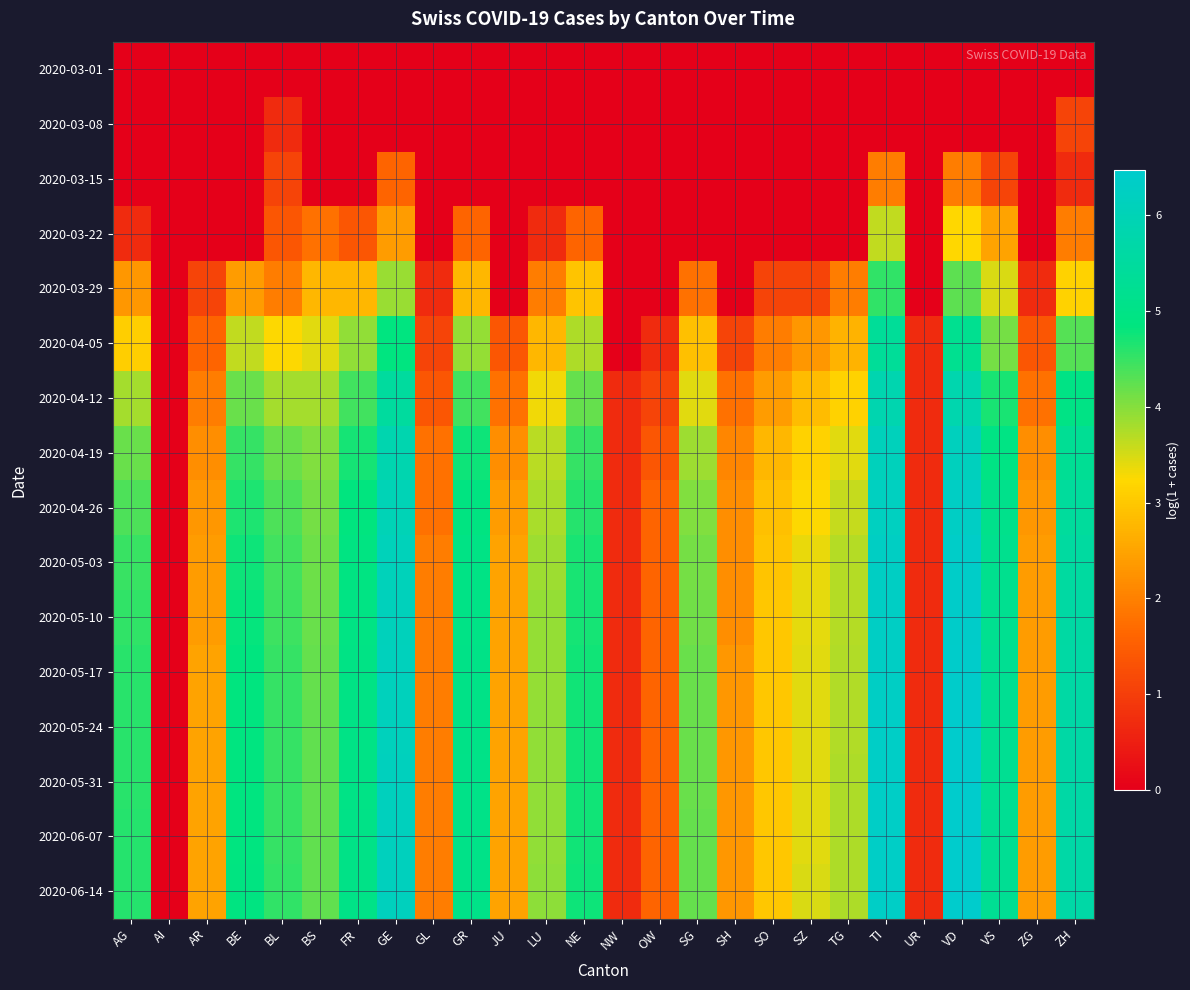

Reading left to right, list all the values displayed in this chart.

2020-03-01: AG=0.0	AI=0.0	AR=0.0	BE=0.0	BL=0.0	BS=0.0	FR=0.0	GE=0.0	GL=0.0	GR=0.0	JU=0.0	LU=0.0	NE=0.0	NW=0.0	OW=0.0	SG=0.0	SH=0.0	SO=0.0	SZ=0.0	TG=0.0	TI=0.0	UR=0.0	VD=0.0	VS=0.0	ZG=0.0	ZH=0.0
2020-03-08: AG=0.0	AI=0.0	AR=0.0	BE=0.0	BL=0.7	BS=0.0	FR=0.0	GE=0.0	GL=0.0	GR=0.0	JU=0.0	LU=0.0	NE=0.0	NW=0.0	OW=0.0	SG=0.0	SH=0.0	SO=0.0	SZ=0.0	TG=0.0	TI=0.0	UR=0.0	VD=0.0	VS=0.0	ZG=0.0	ZH=1.1
2020-03-15: AG=0.0	AI=0.0	AR=0.0	BE=0.0	BL=1.1	BS=0.0	FR=0.0	GE=1.6	GL=0.0	GR=0.0	JU=0.0	LU=0.0	NE=0.0	NW=0.0	OW=0.0	SG=0.0	SH=0.0	SO=0.0	SZ=0.0	TG=0.0	TI=1.9	UR=0.0	VD=1.9	VS=1.1	ZG=0.0	ZH=0.7
2020-03-22: AG=0.7	AI=0.0	AR=0.0	BE=0.0	BL=1.4	BS=1.8	FR=1.4	GE=2.4	GL=0.0	GR=1.6	JU=0.0	LU=0.7	NE=1.6	NW=0.0	OW=0.0	SG=0.0	SH=0.0	SO=0.0	SZ=0.0	TG=0.0	TI=3.6	UR=0.0	VD=3.2	VS=2.5	ZG=0.0	ZH=1.9
2020-03-29: AG=2.3	AI=0.0	AR=1.1	BE=2.4	BL=1.9	BS=2.8	FR=2.8	GE=3.9	GL=0.7	GR=2.8	JU=0.0	LU=1.9	NE=2.9	NW=0.0	OW=0.0	SG=1.8	SH=0.0	SO=1.1	SZ=1.1	TG=1.9	TI=4.5	UR=0.0	VD=4.2	VS=3.5	ZG=0.7	ZH=3.1
2020-04-05: AG=3.1	AI=0.0	AR=1.6	BE=3.6	BL=3.3	BS=3.4	FR=3.9	GE=4.9	GL=1.1	GR=3.9	JU=1.4	LU=2.8	NE=3.8	NW=0.0	OW=0.7	SG=2.9	SH=1.1	SO=1.9	SZ=2.3	TG=2.7	TI=5.4	UR=0.7	VD=5.2	VS=4.1	ZG=1.4	ZH=4.3
2020-04-12: AG=3.8	AI=0.0	AR=1.9	BE=4.2	BL=3.8	BS=3.8	FR=4.4	GE=5.5	GL=1.4	GR=4.4	JU=1.8	LU=3.3	NE=4.2	NW=0.7	OW=1.1	SG=3.4	SH=1.8	SO=2.4	SZ=2.8	TG=3.1	TI=5.8	UR=0.7	VD=5.8	VS=4.7	ZG=1.8	ZH=5.0
2020-04-19: AG=4.2	AI=0.0	AR=2.2	BE=4.5	BL=4.2	BS=4.0	FR=4.7	GE=5.9	GL=1.8	GR=4.8	JU=2.2	LU=3.7	NE=4.5	NW=0.7	OW=1.4	SG=3.9	SH=2.1	SO=2.8	SZ=3.1	TG=3.4	TI=6.1	UR=0.7	VD=6.1	VS=4.9	ZG=2.2	ZH=5.3
2020-04-26: AG=4.4	AI=0.0	AR=2.3	BE=4.7	BL=4.4	BS=4.1	FR=4.8	GE=6.0	GL=1.8	GR=4.9	JU=2.4	LU=3.8	NE=4.6	NW=0.7	OW=1.6	SG=4.0	SH=2.2	SO=2.9	SZ=3.3	TG=3.6	TI=6.2	UR=0.7	VD=6.3	VS=5.1	ZG=2.3	ZH=5.5
2020-05-03: AG=4.5	AI=0.0	AR=2.4	BE=4.8	BL=4.4	BS=4.2	FR=4.9	GE=6.1	GL=1.9	GR=5.0	JU=2.5	LU=3.9	NE=4.7	NW=0.7	OW=1.6	SG=4.1	SH=2.2	SO=2.9	SZ=3.4	TG=3.7	TI=6.3	UR=0.7	VD=6.4	VS=5.2	ZG=2.4	ZH=5.6
2020-05-10: AG=4.5	AI=0.0	AR=2.4	BE=4.8	BL=4.5	BS=4.2	FR=4.9	GE=6.1	GL=1.9	GR=5.0	JU=2.5	LU=3.9	NE=4.7	NW=0.7	OW=1.6	SG=4.1	SH=2.2	SO=3.0	SZ=3.4	TG=3.7	TI=6.3	UR=0.7	VD=6.4	VS=5.2	ZG=2.4	ZH=5.6
2020-05-17: AG=4.6	AI=0.0	AR=2.5	BE=4.8	BL=4.5	BS=4.2	FR=5.0	GE=6.1	GL=1.9	GR=5.0	JU=2.5	LU=3.9	NE=4.7	NW=0.7	OW=1.6	SG=4.2	SH=2.3	SO=3.0	SZ=3.4	TG=3.7	TI=6.3	UR=0.7	VD=6.4	VS=5.2	ZG=2.4	ZH=5.6
2020-05-24: AG=4.6	AI=0.0	AR=2.5	BE=4.9	BL=4.5	BS=4.2	FR=5.0	GE=6.1	GL=1.9	GR=5.0	JU=2.5	LU=3.9	NE=4.7	NW=0.7	OW=1.6	SG=4.2	SH=2.3	SO=3.0	SZ=3.4	TG=3.7	TI=6.3	UR=0.7	VD=6.4	VS=5.2	ZG=2.4	ZH=5.6
2020-05-31: AG=4.6	AI=0.0	AR=2.5	BE=4.9	BL=4.5	BS=4.2	FR=5.0	GE=6.1	GL=1.9	GR=5.0	JU=2.5	LU=3.9	NE=4.7	NW=0.7	OW=1.6	SG=4.2	SH=2.3	SO=3.0	SZ=3.4	TG=3.8	TI=6.3	UR=0.7	VD=6.5	VS=5.3	ZG=2.4	ZH=5.7
2020-06-07: AG=4.6	AI=0.0	AR=2.5	BE=4.9	BL=4.5	BS=4.2	FR=5.0	GE=6.1	GL=1.9	GR=5.0	JU=2.5	LU=3.9	NE=4.7	NW=0.7	OW=1.6	SG=4.2	SH=2.3	SO=3.0	SZ=3.4	TG=3.8	TI=6.3	UR=0.7	VD=6.5	VS=5.3	ZG=2.4	ZH=5.7
2020-06-14: AG=4.6	AI=0.0	AR=2.5	BE=4.9	BL=4.5	BS=4.2	FR=5.0	GE=6.2	GL=1.9	GR=5.0	JU=2.5	LU=4.0	NE=4.8	NW=0.7	OW=1.6	SG=4.2	SH=2.3	SO=3.0	SZ=3.5	TG=3.8	TI=6.3	UR=0.7	VD=6.5	VS=5.3	ZG=2.4	ZH=5.7